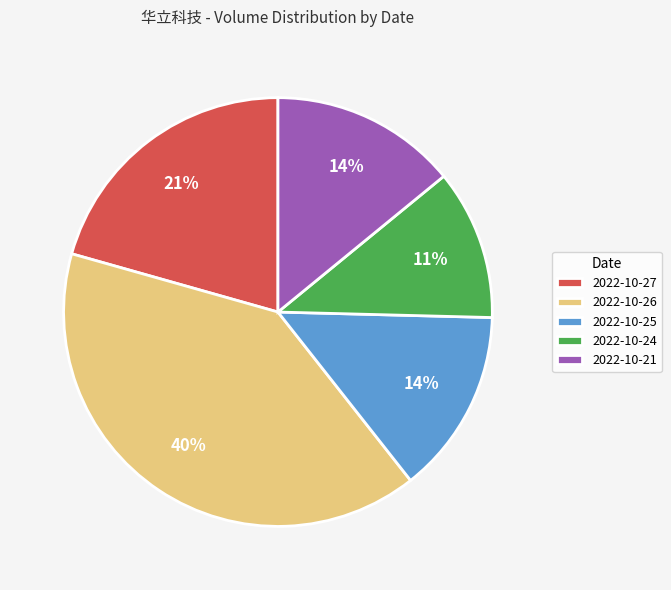

Is the sum of 2022-10-24 and 2022-10-27 greater than half?

No